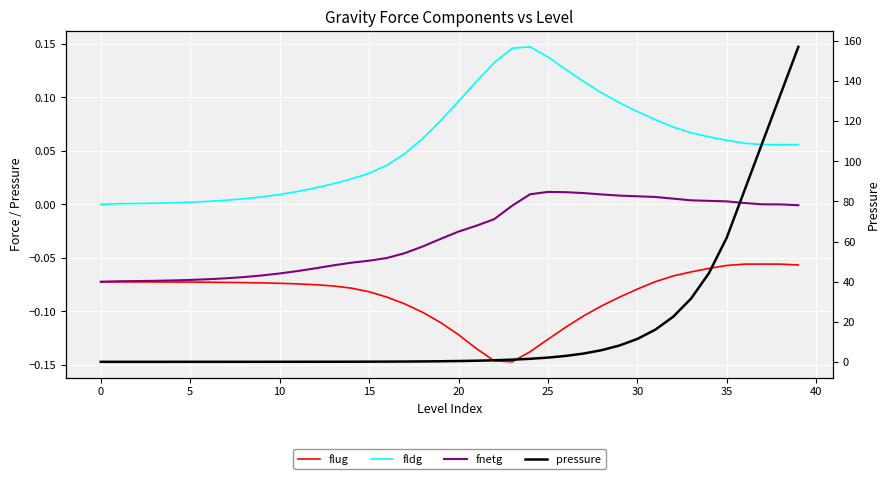

True or false: fnetg has a value of -0.1 at 15.

True